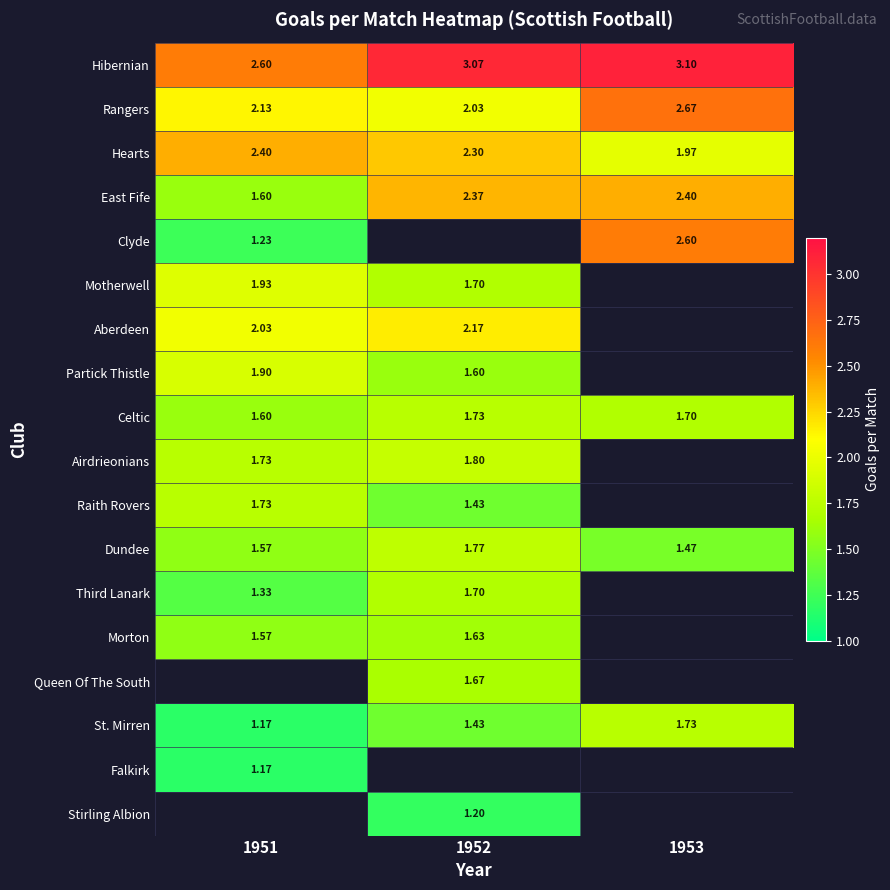

The Motherwell series shows 1.7 at 1952. True or false?

True